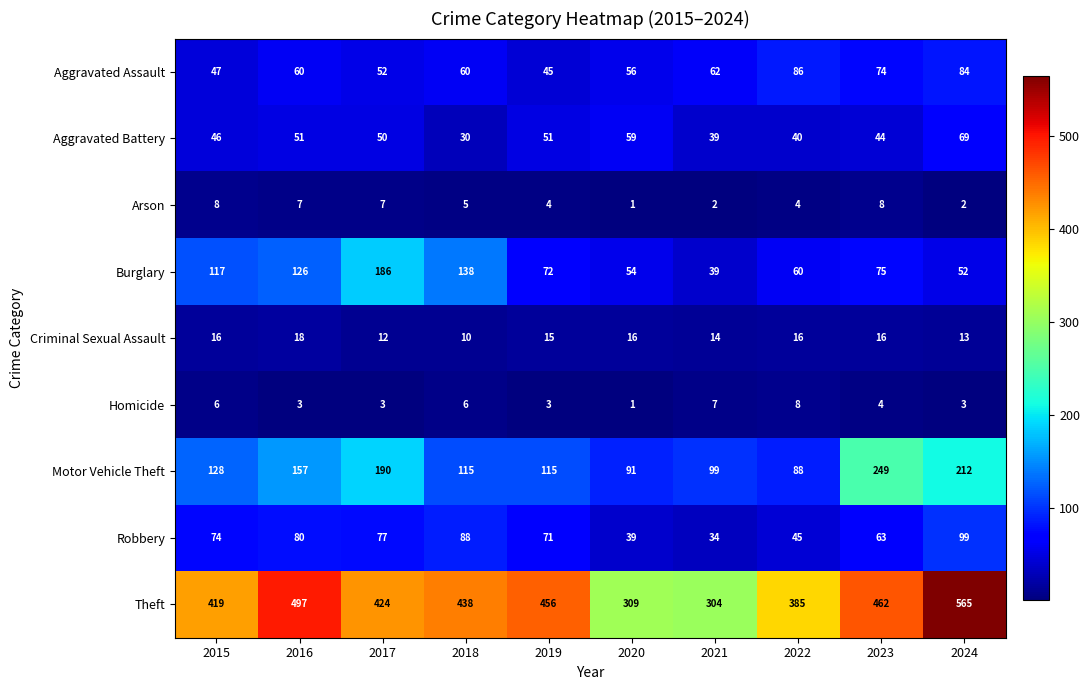

Which series changed the most between 2016 and 2021?

Theft